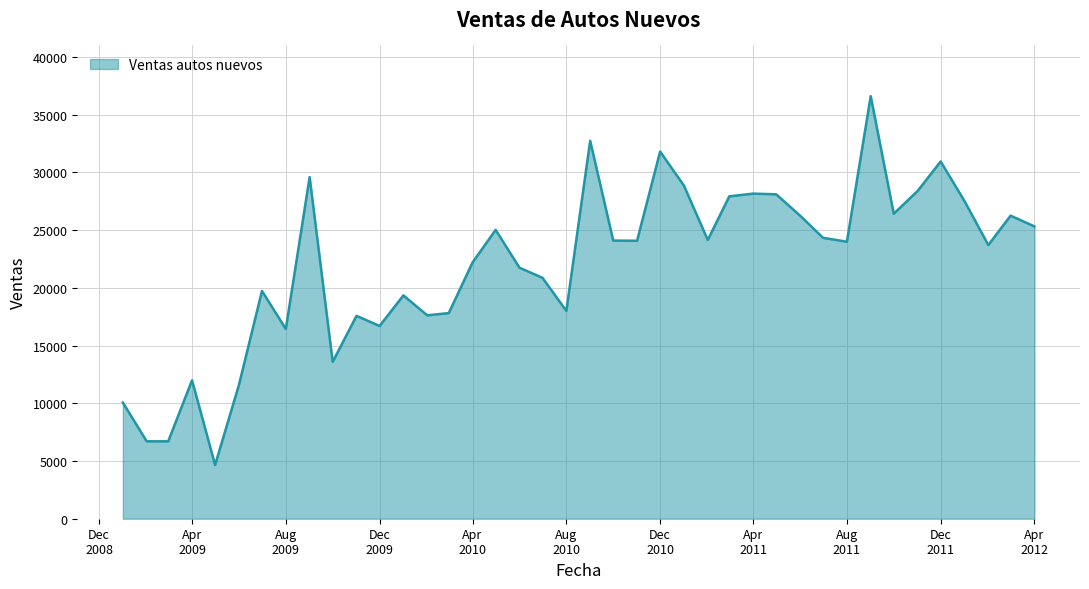

What is the smallest value displayed?

4658